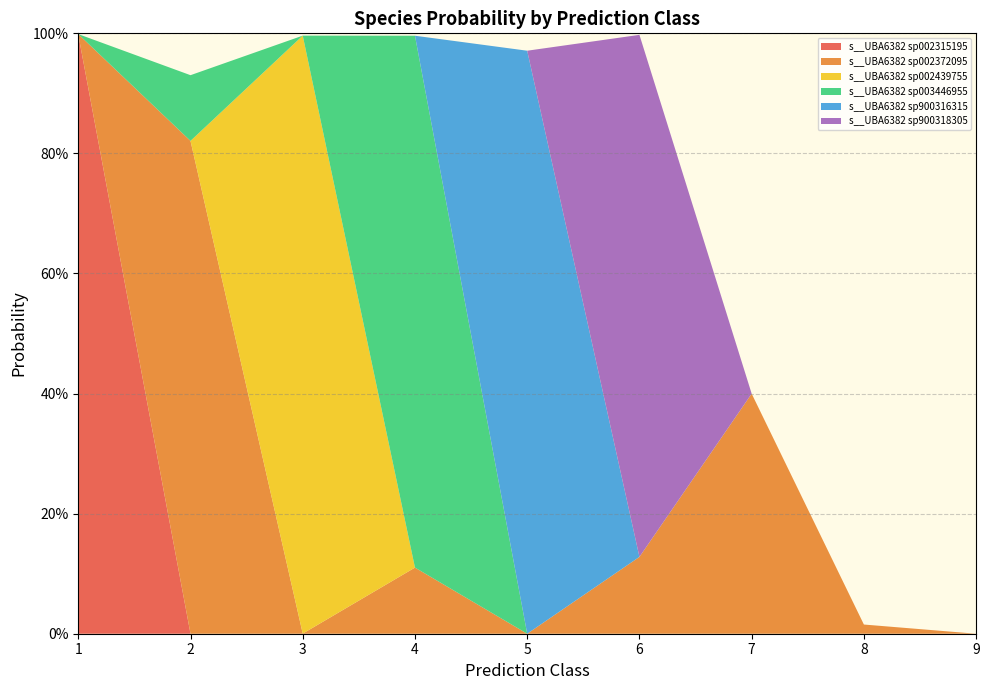

Reading left to right, list all the values displayed in this chart.

s__UBA6382 sp002315195: 1.0	0.0	0.0	0.0	0.0	0.0	0.0	0.0	0.0
s__UBA6382 sp002372095: 0.0	0.8	0.0	0.1	0.0	0.1	0.4	0.0	0.0
s__UBA6382 sp002439755: 0.0	0.0	1.0	0.0	0.0	0.0	0.0	0.0	0.0
s__UBA6382 sp003446955: 0.0	0.1	0.0	0.9	0.0	0.0	0.0	0.0	0.0
s__UBA6382 sp900316315: 0.0	0.0	0.0	0.0	1.0	0.0	0.0	0.0	0.0
s__UBA6382 sp900318305: 0.0	0.0	0.0	0.0	0.0	0.9	0.0	0.0	0.0